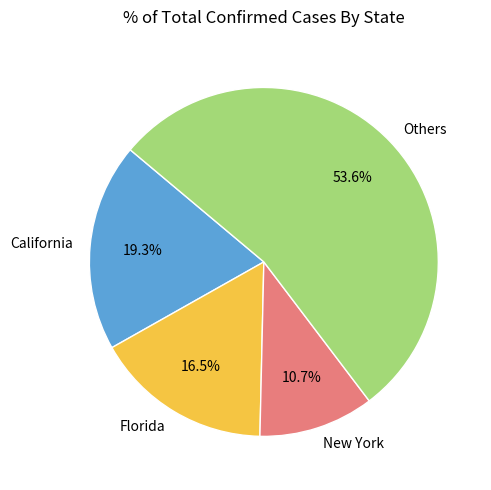

Count the number of slices in the pie.

4